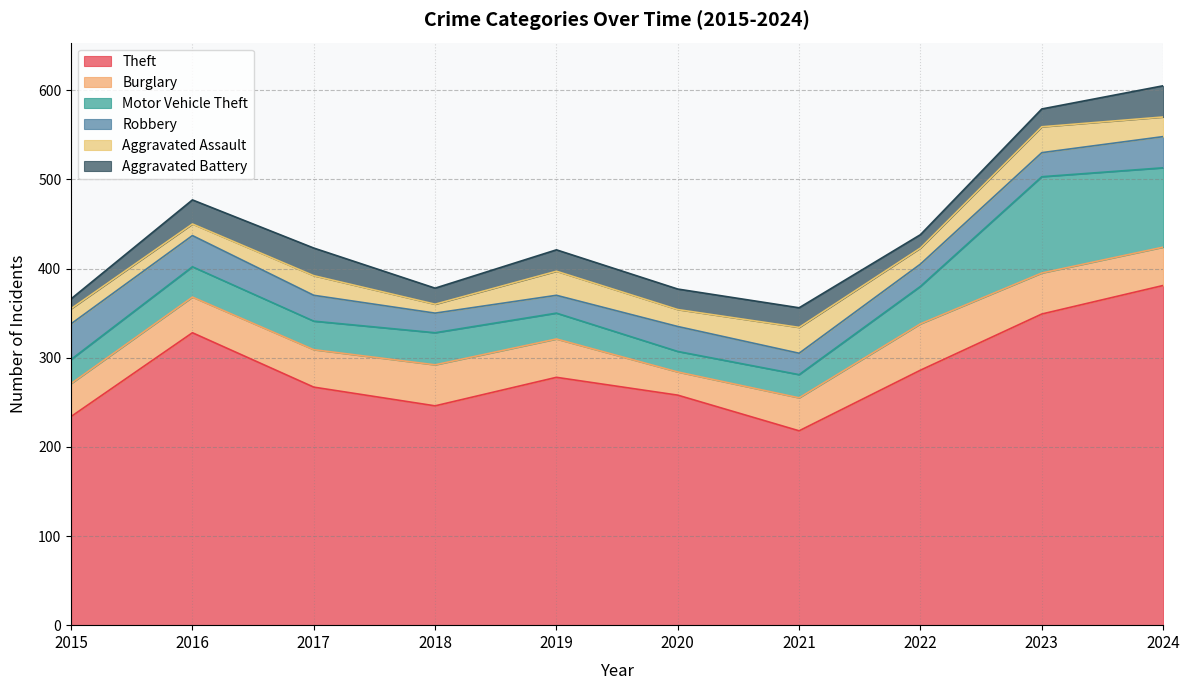

True or false: Aggravated Battery and Theft cross at least once.

False